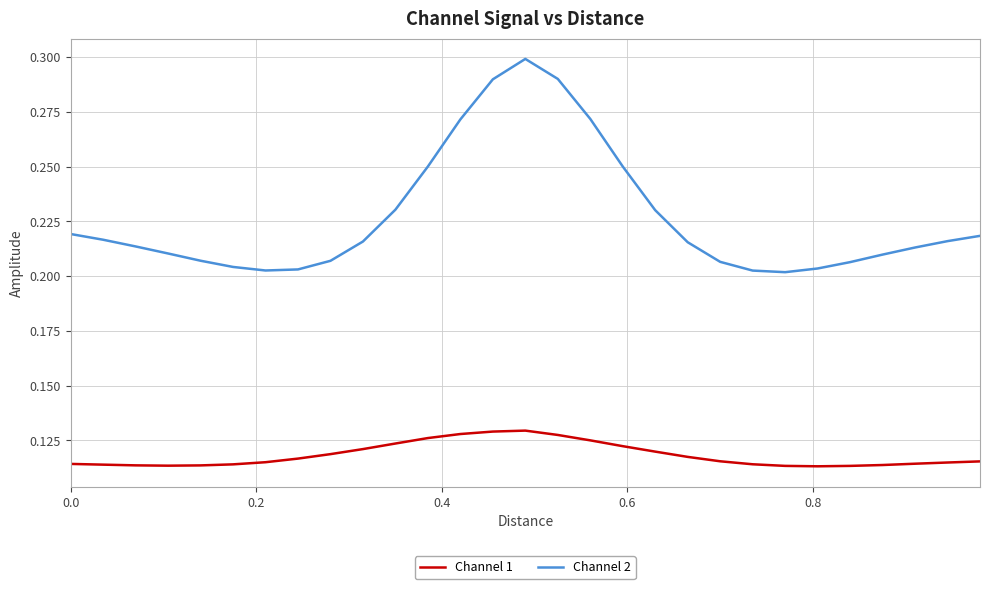

Which series has the largest range (max minus min)?

Channel 2